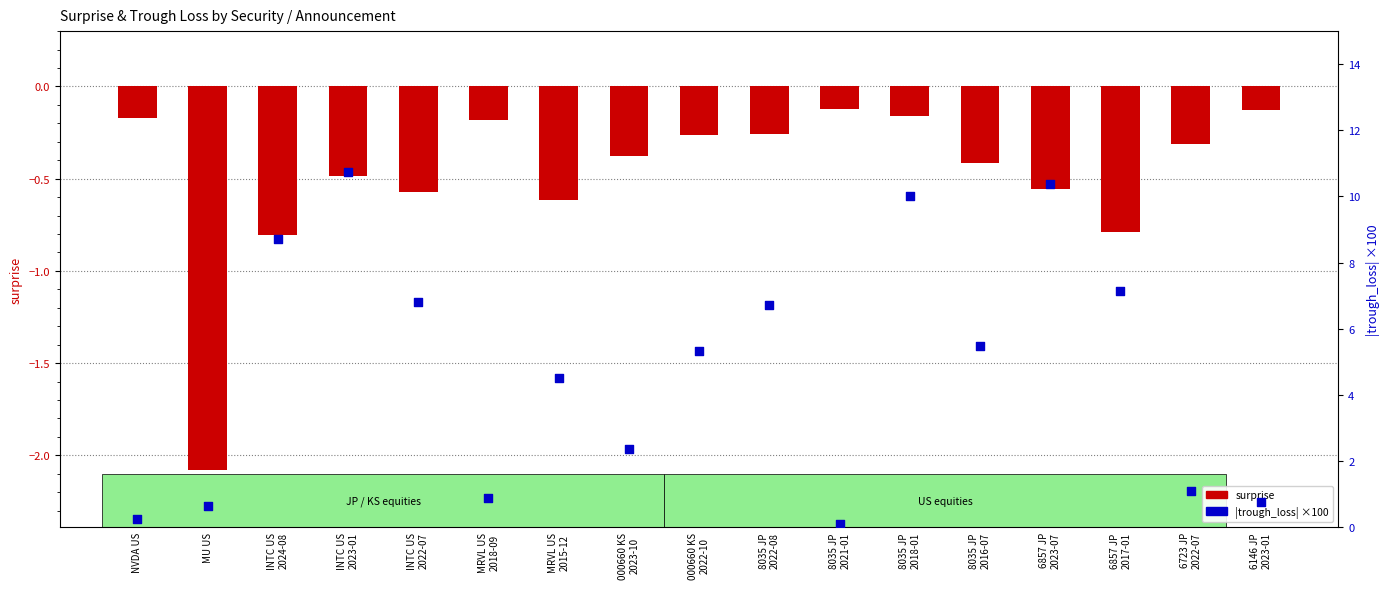

At which category is the sum across all series the highest?

INTC US
2023-01